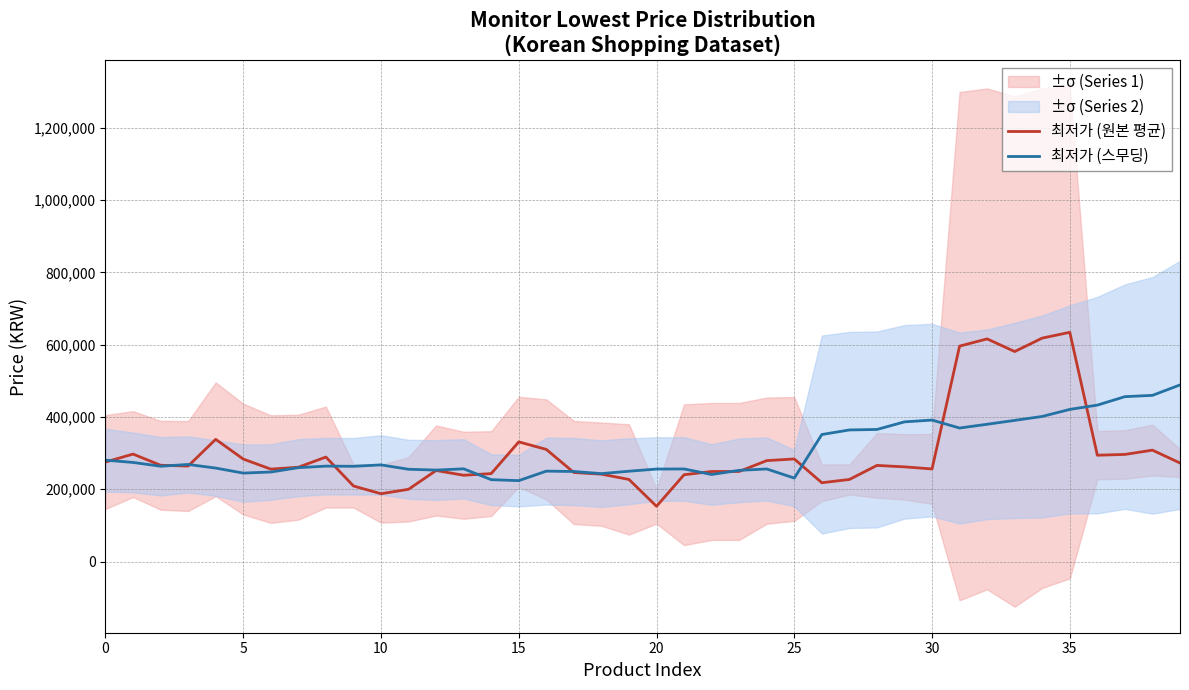

How many interior local valleys does the 최저가 (스무딩) series have?

9